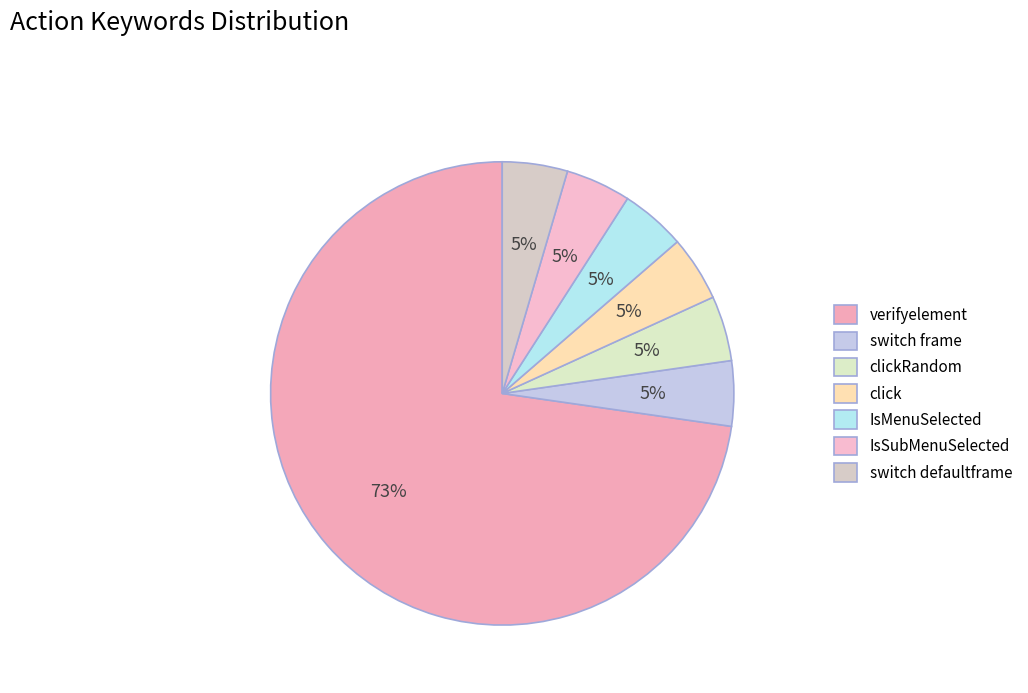

How many slices are in this pie chart?

7